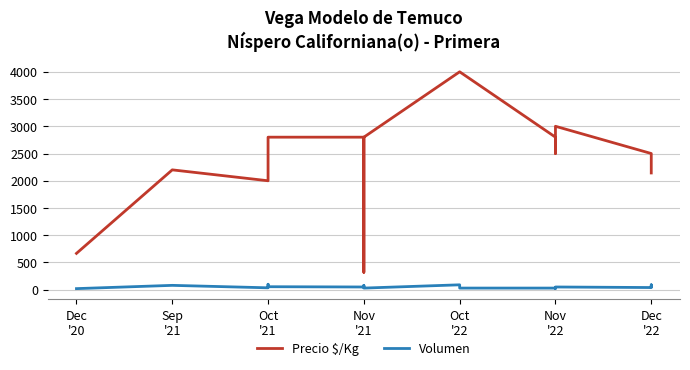

At which label does Volumen reach its minimum?

Dec
'20